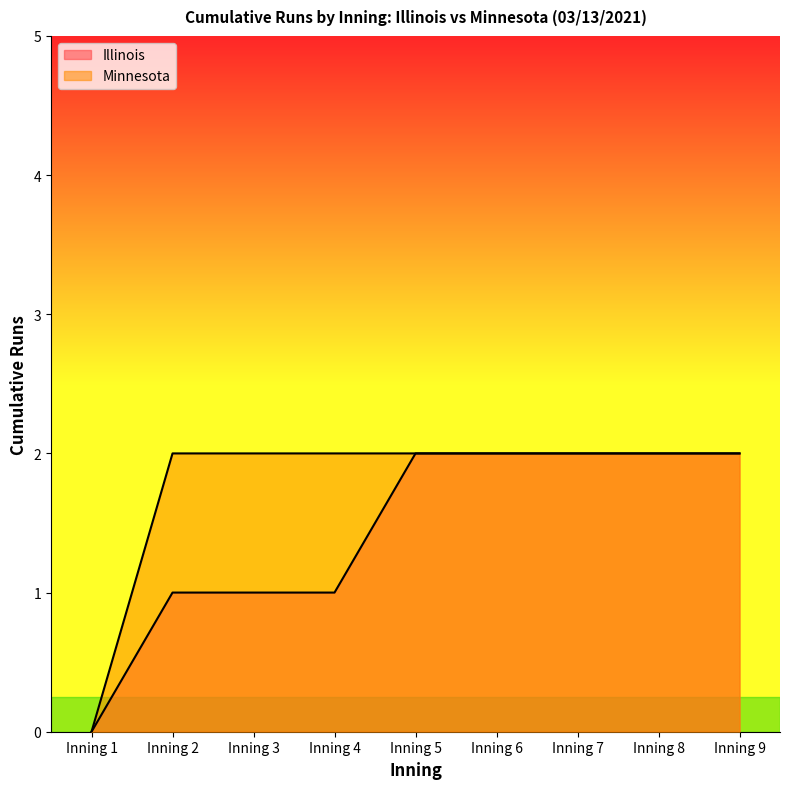

List the series in order of their peak value, lowest first.

Illinois, Minnesota